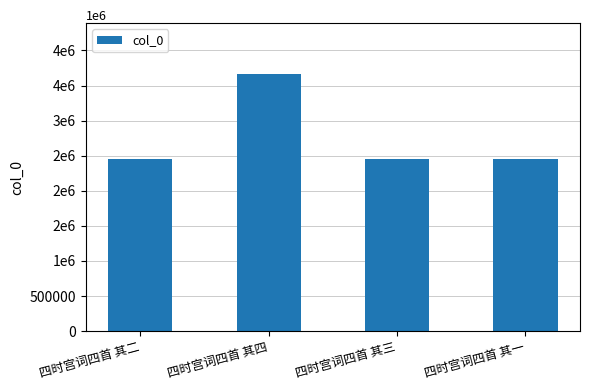

What is the label of the 2nd bar from the right?

四时宫词四首 其三